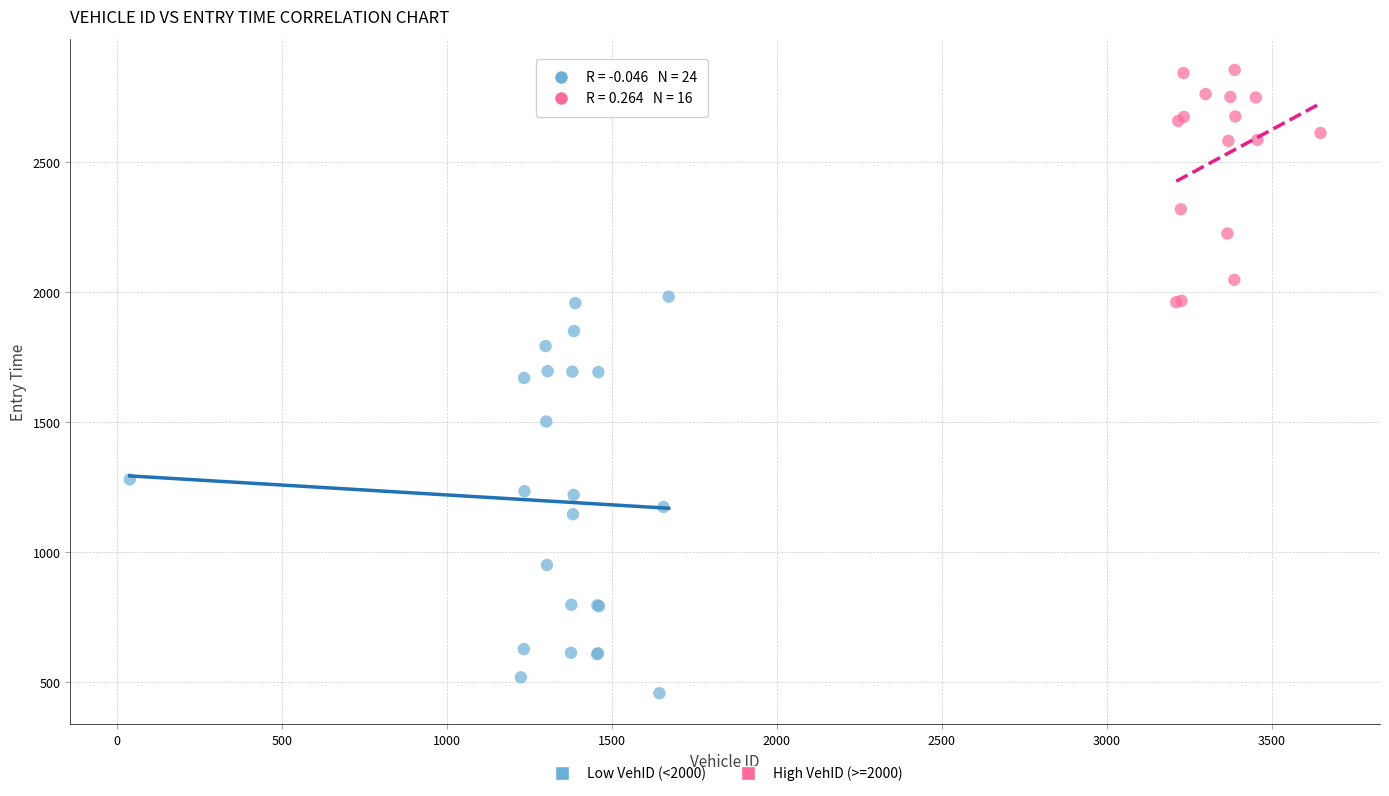

What are all the series names shown in the legend?

Low VehID (<2000), High VehID (>=2000)